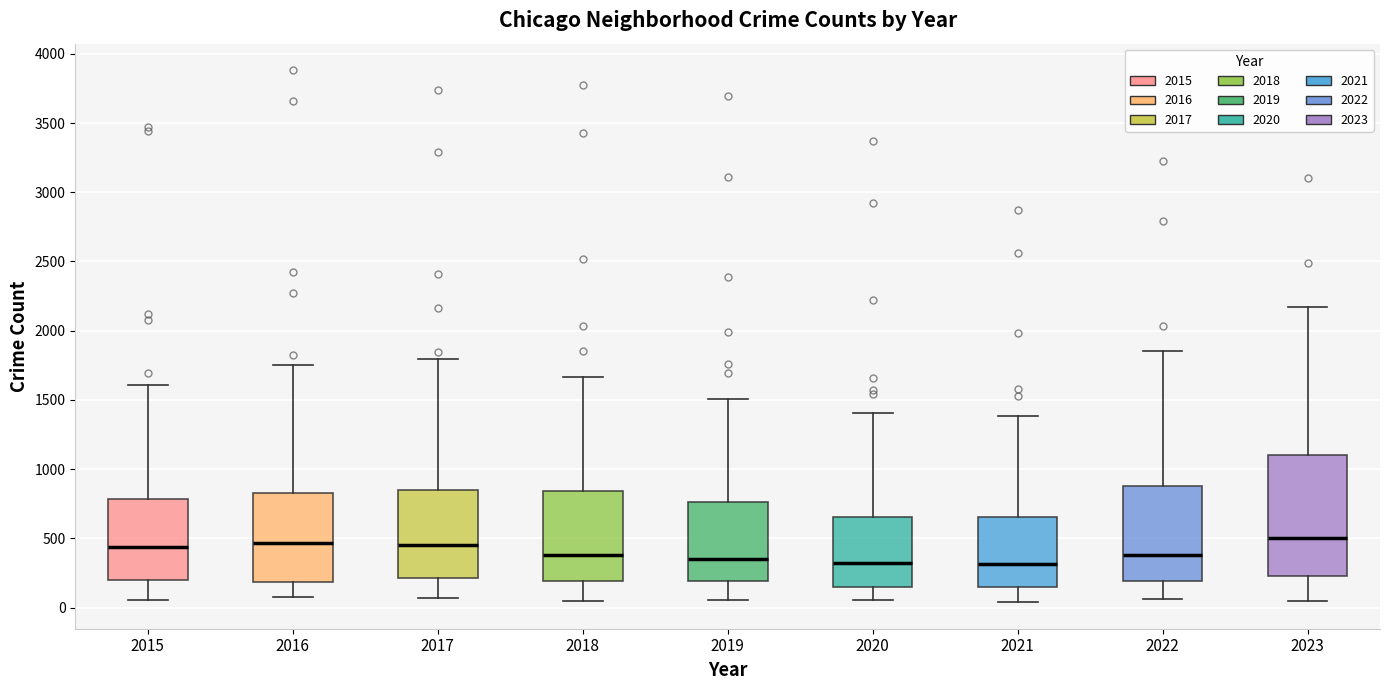

Where does the upper whisker of the box at x = 2017 end on the y-axis? The values are not printed on the chart, so give them approximately, as read against the axis.

1800